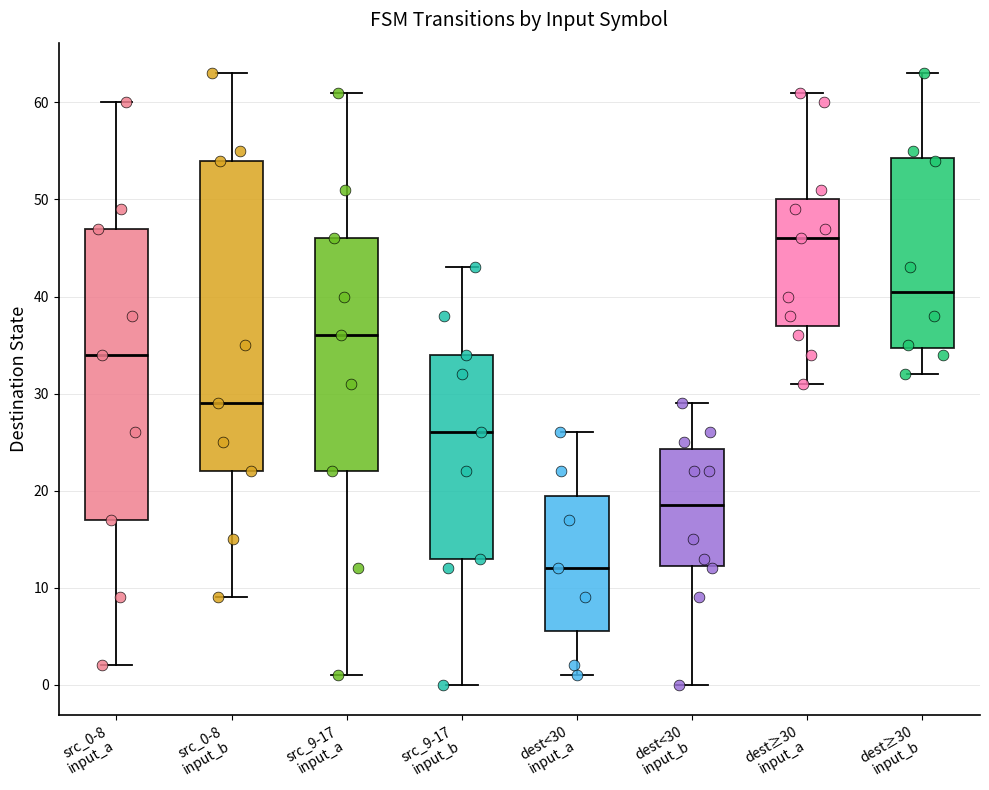

Where does the upper whisker of the box for src_0-8 input_a end on the y-axis? The values are not printed on the chart, so give them approximately, as read against the axis.

60